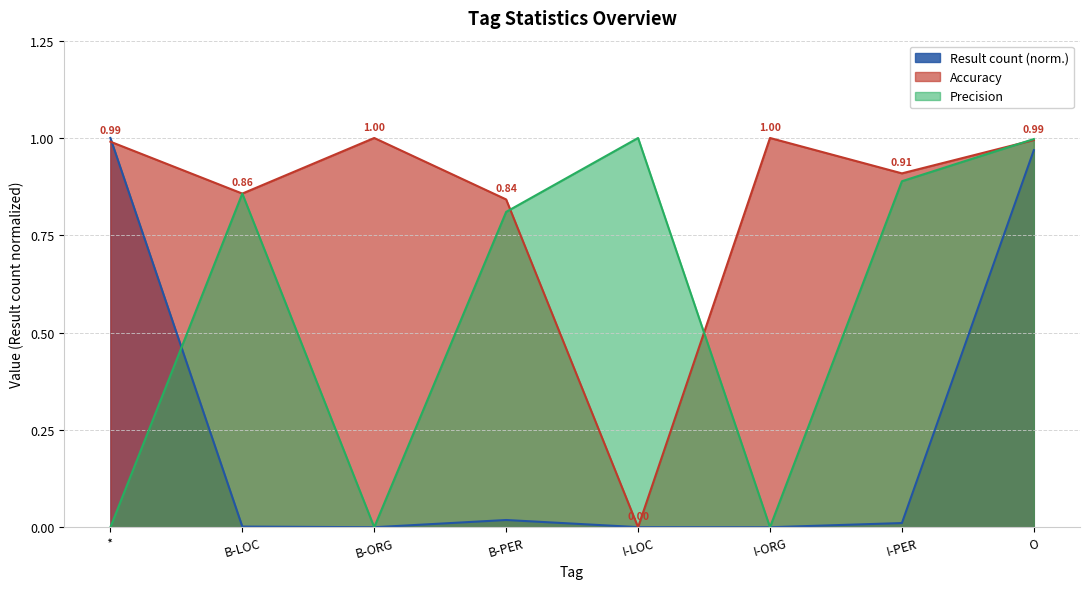

Which series has the largest range (max minus min)?

Result count